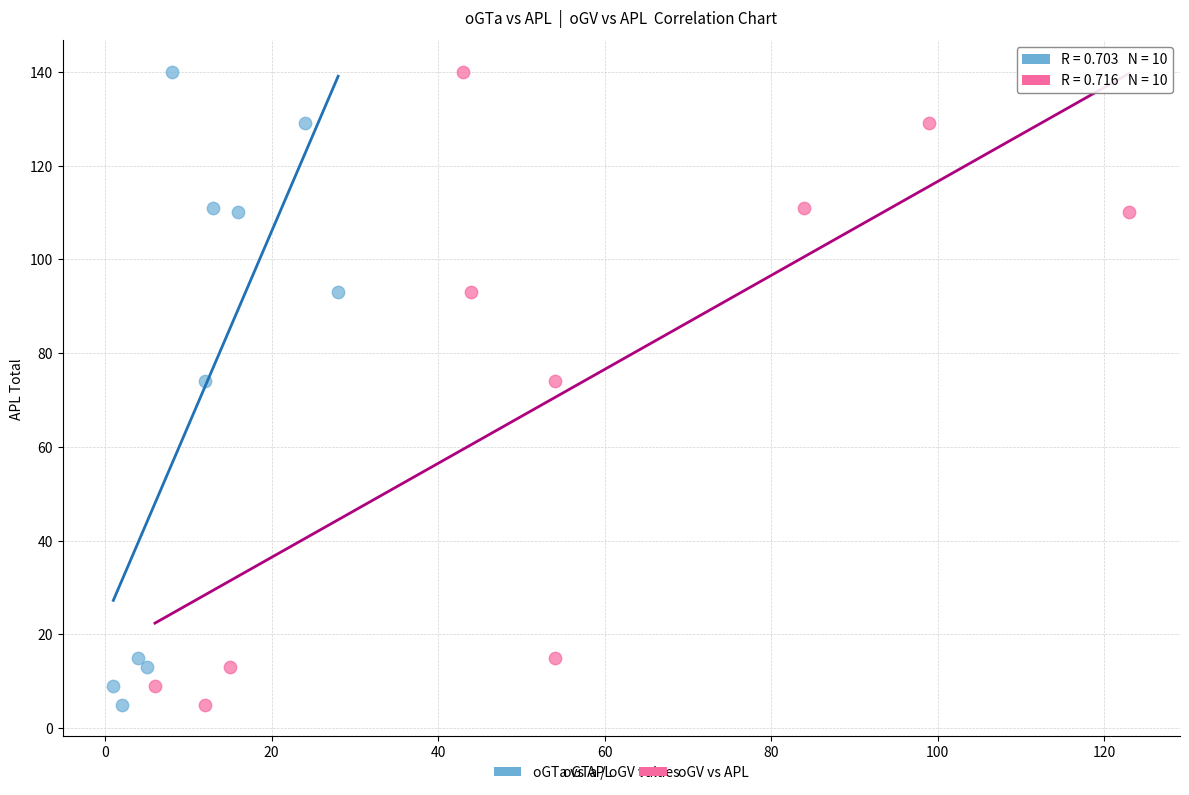

What are all the series names shown in the legend?

oGTa vs APL, oGV vs APL